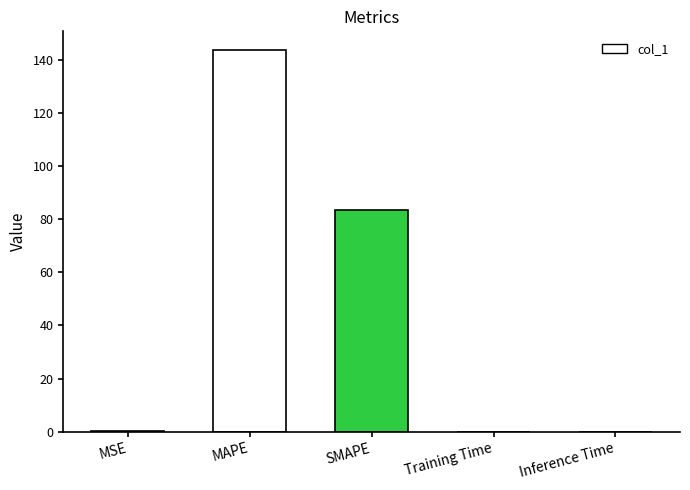

What is the sum of all values?

227.3